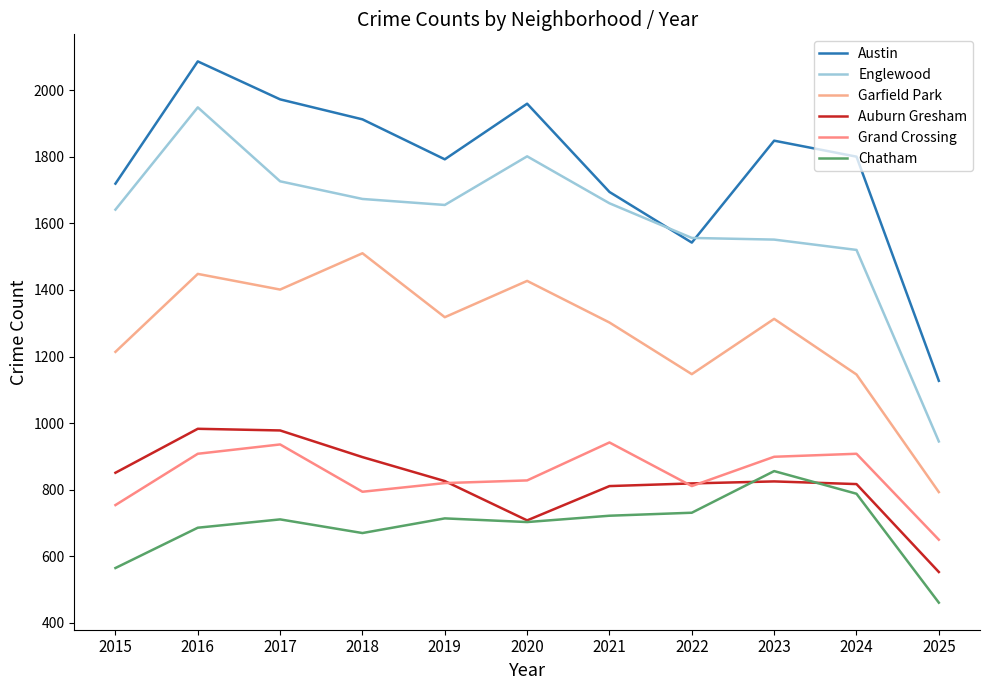

After their last crossing, which series has the higher values: Chatham or Auburn Gresham?

Auburn Gresham